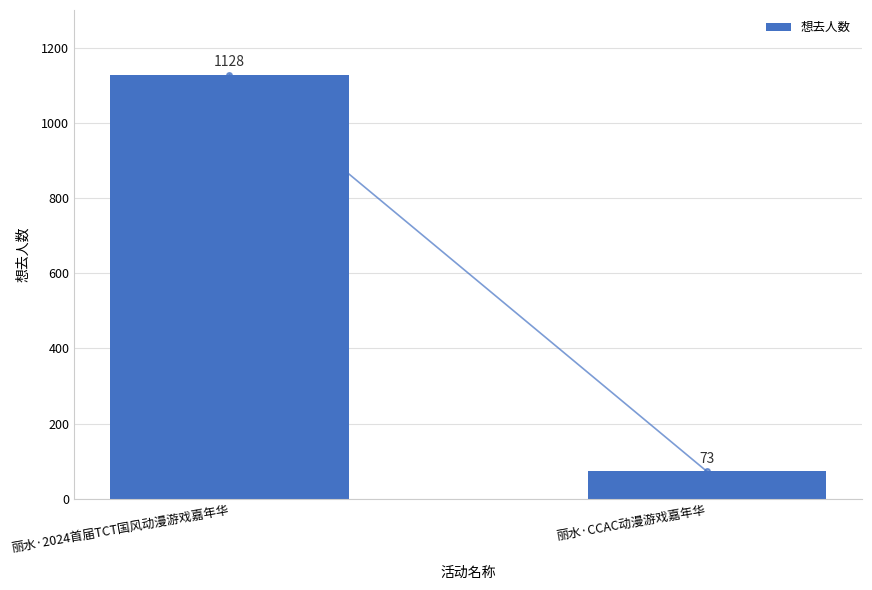

How many values are below 1128?

1